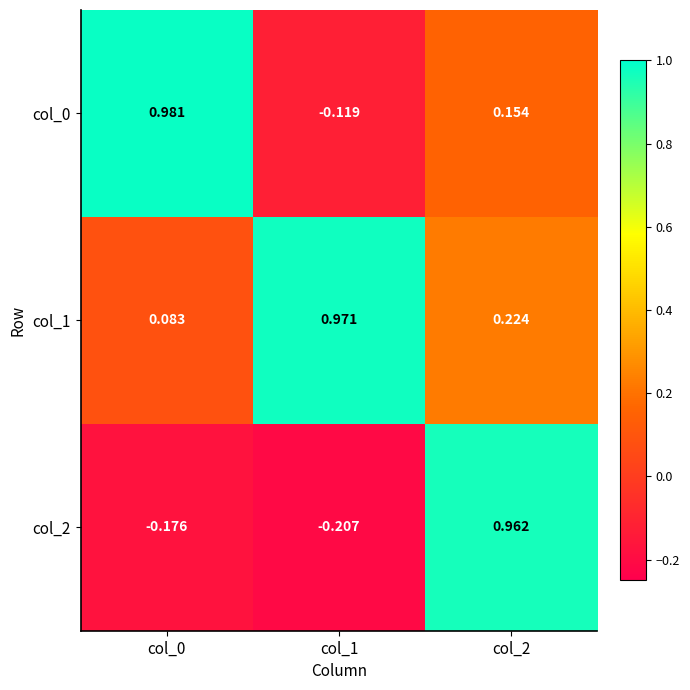

Which series has the largest total across all categories?

col_1